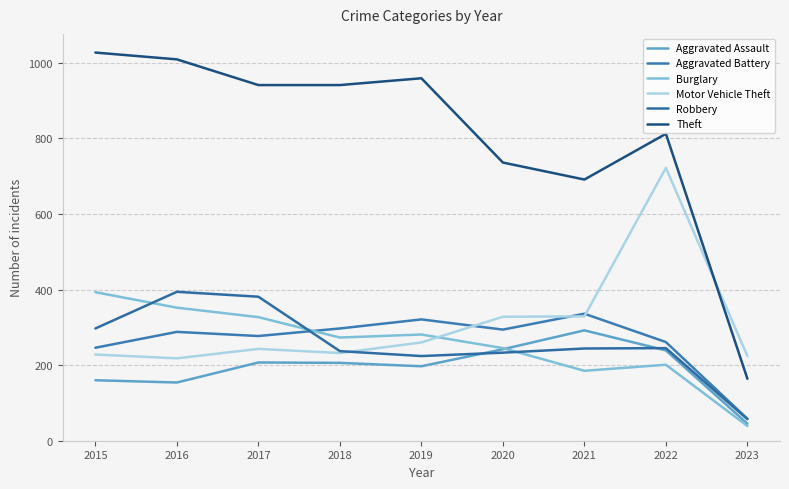

How many lines are shown in the chart?

6